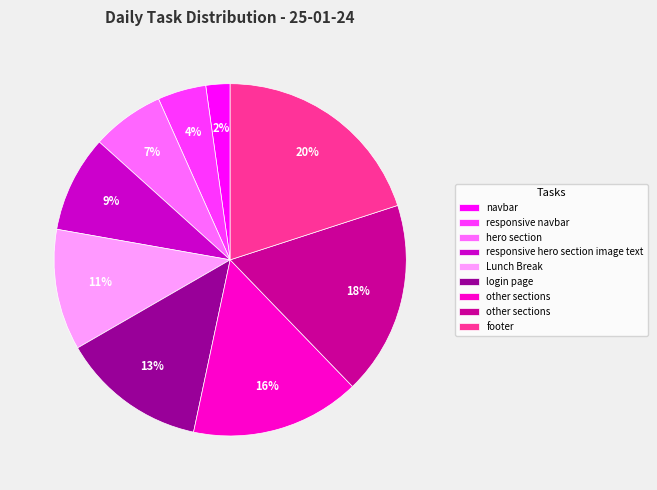

Is there a majority slice in this chart?

No